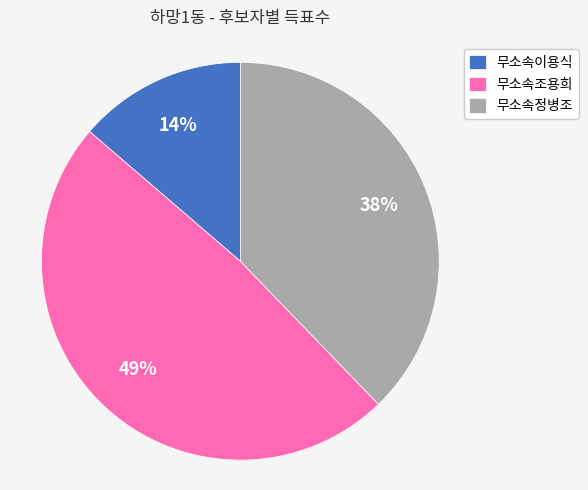

Between 무소속이용식 and 무소속정병조, which is larger?

무소속정병조